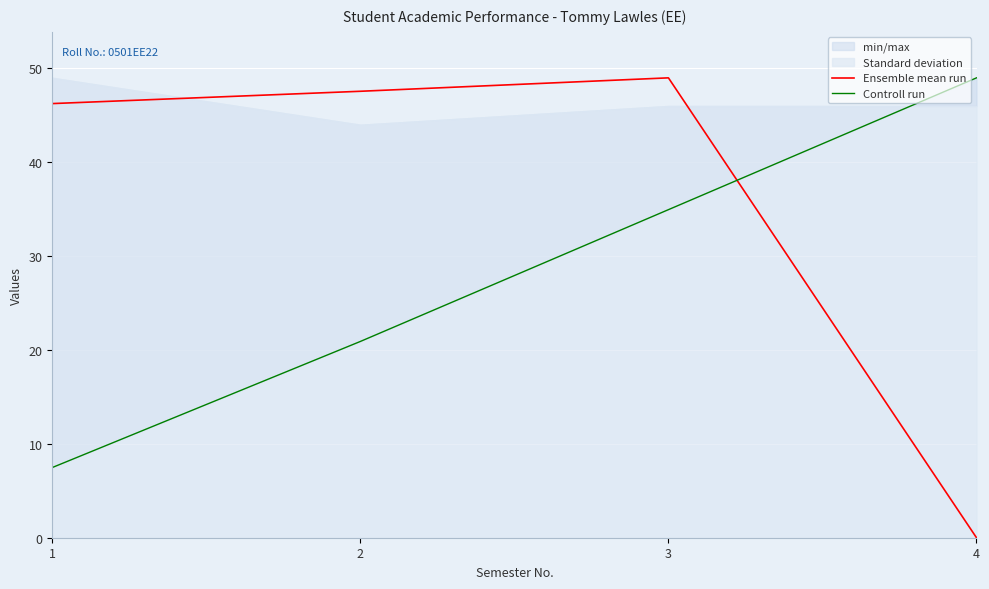

How many lines are shown in the chart?

2